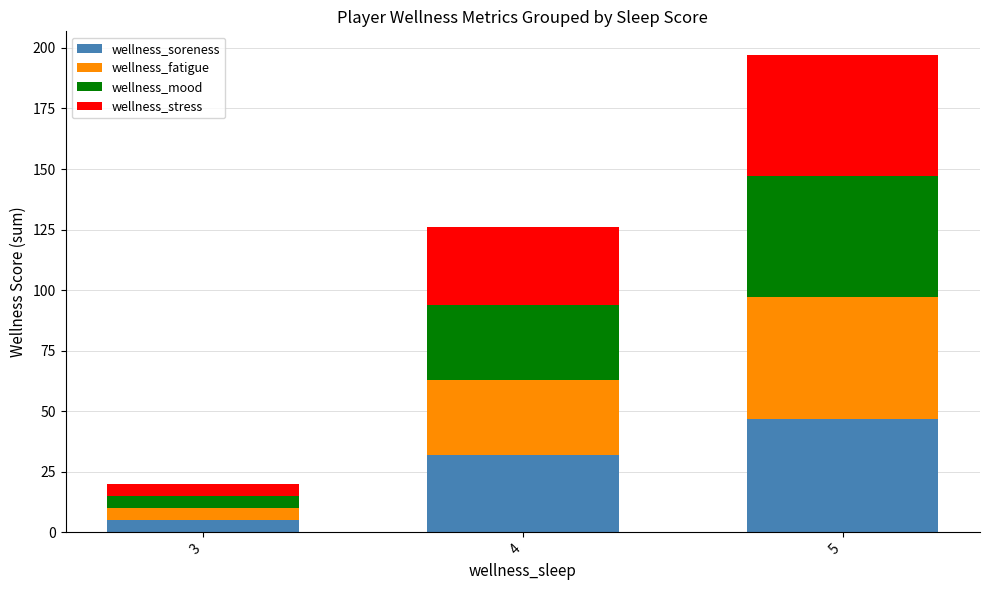

What is the sum of all wellness_soreness values?

84